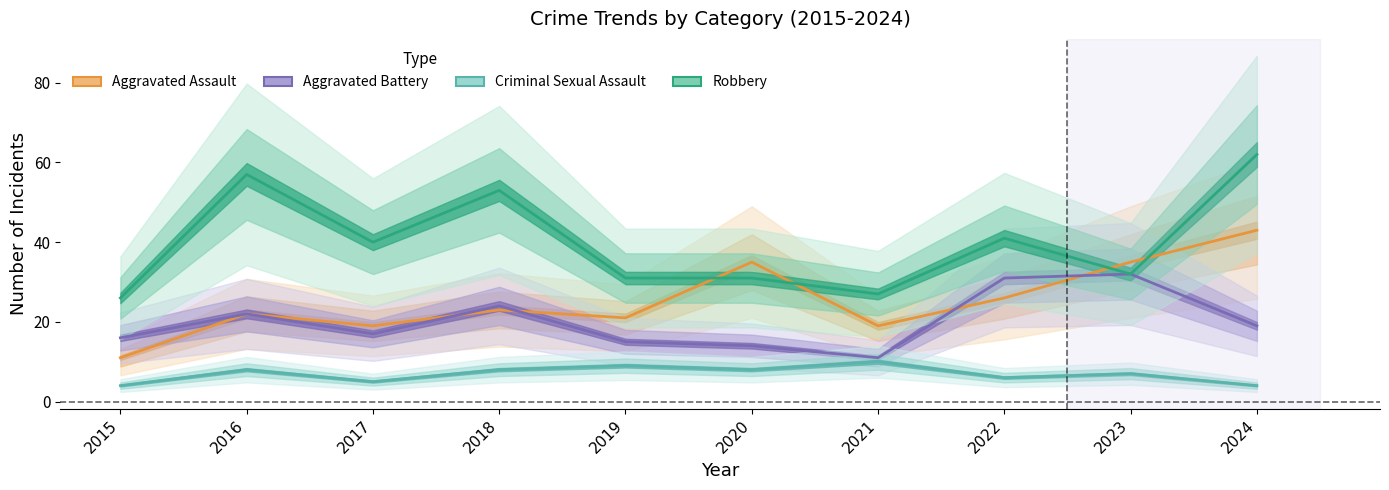

What is the sum of the Aggravated Assault values at 2019 and 2022?

47